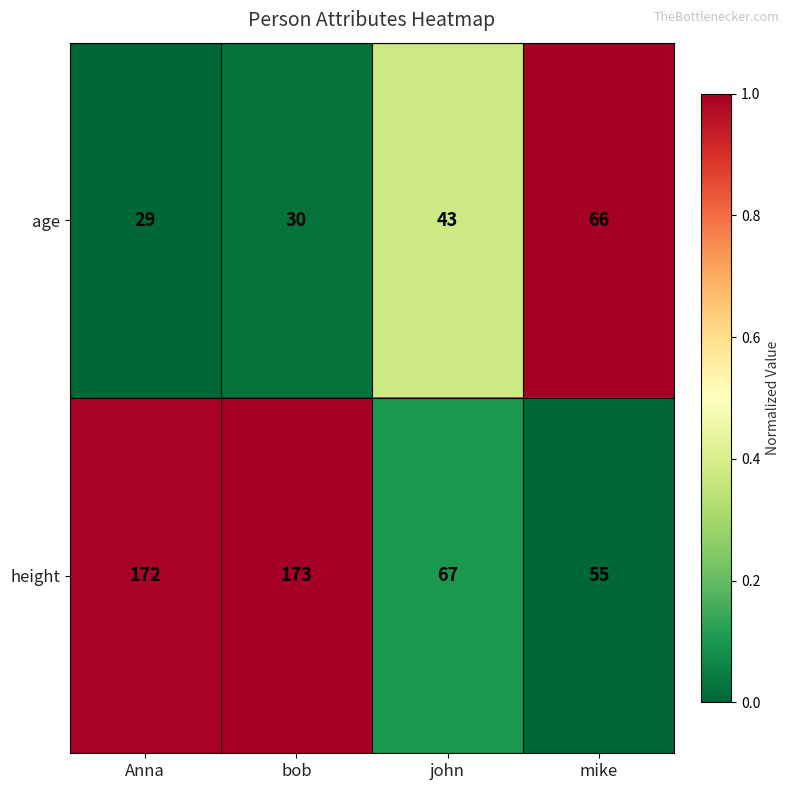

What is the difference between the age values at john and Anna?

14